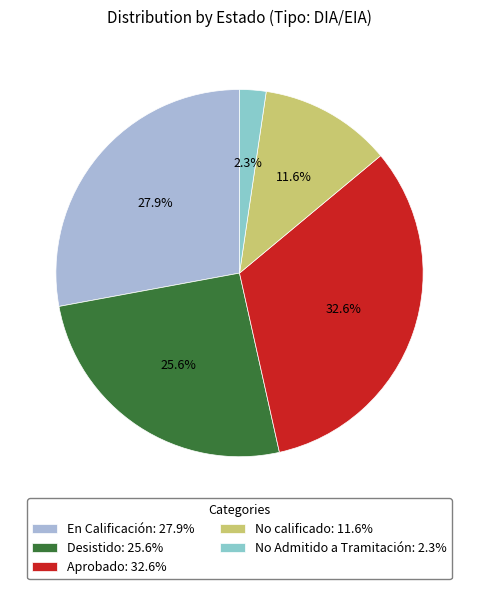

Is the sum of No calificado and Aprobado greater than half?

No